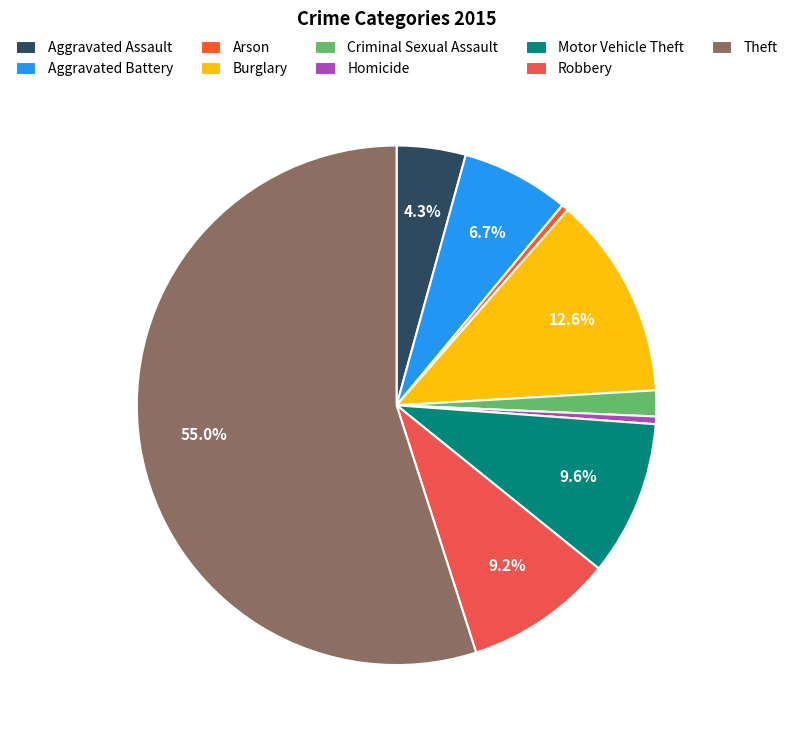

Approximately how many times larger is the value at Robbery compared to Motor Vehicle Theft?

1.0